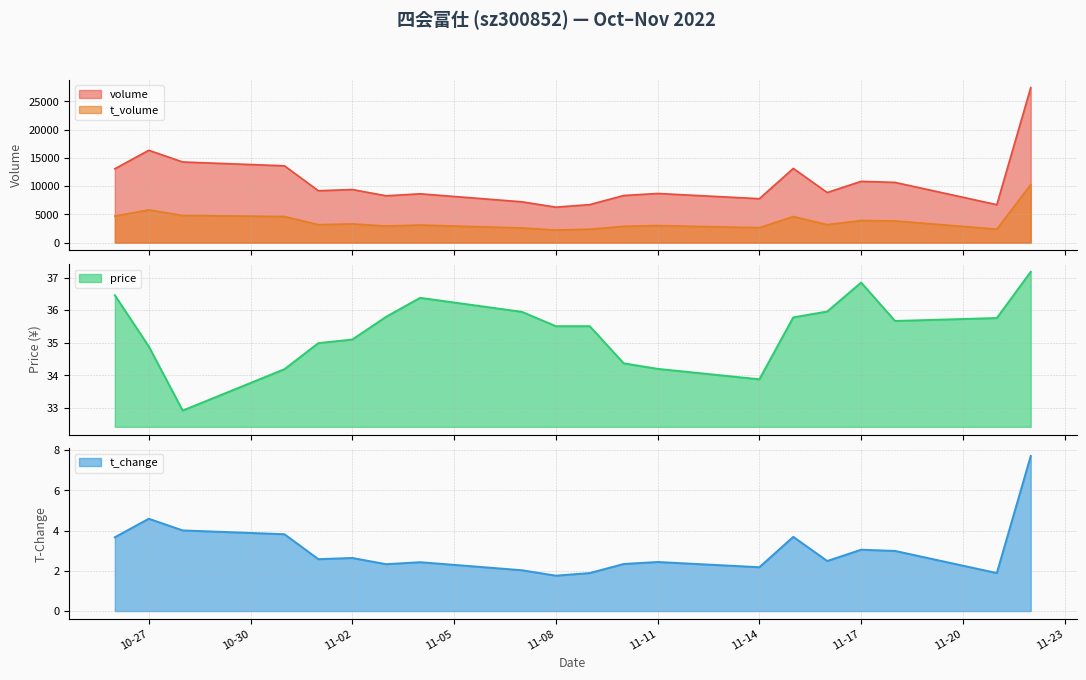

True or false: volume and price cross at least once.

False